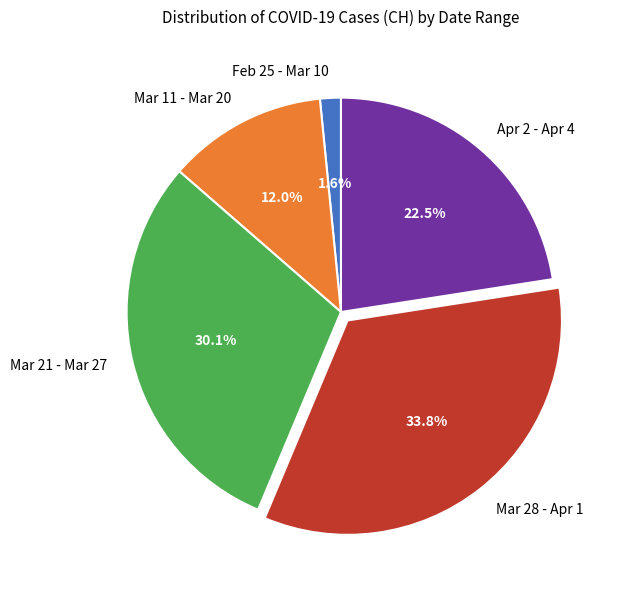

Count the number of slices in the pie.

5